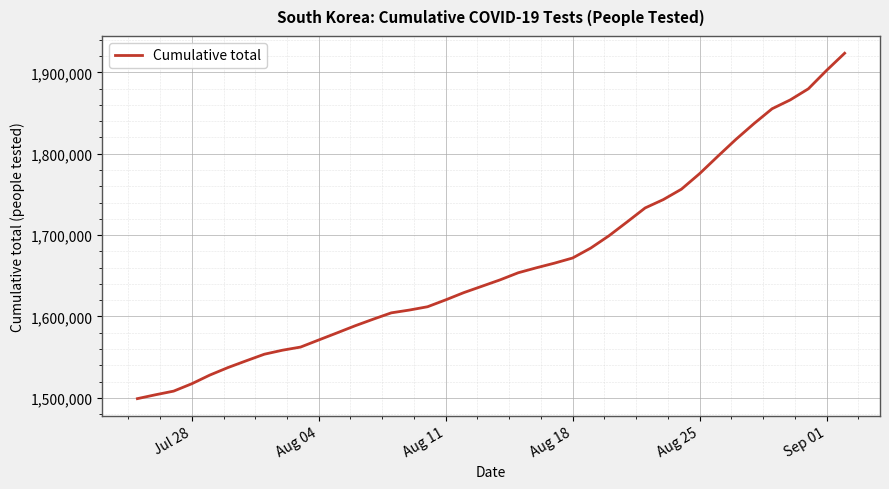

What is the greatest value displayed?

1923547